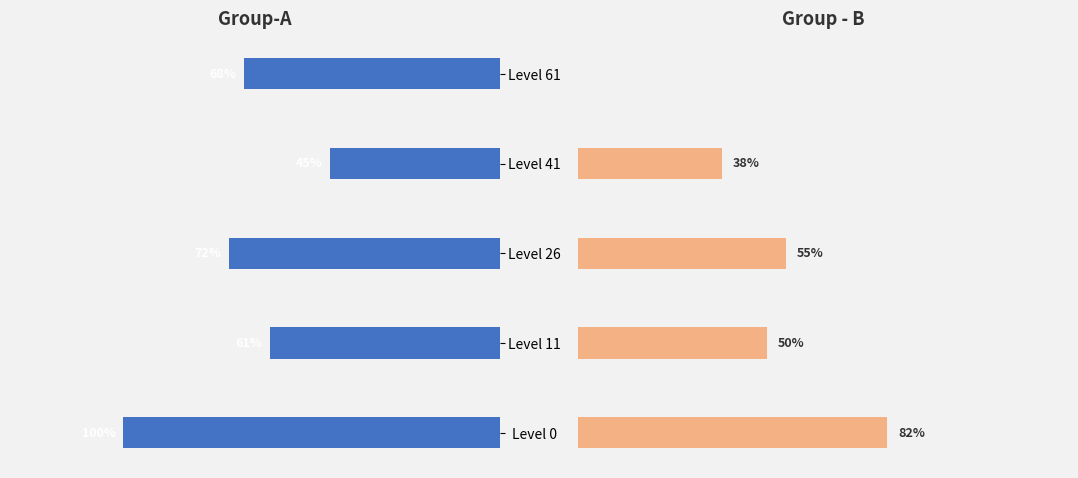

How many values in the Group-A series are below 68?

2